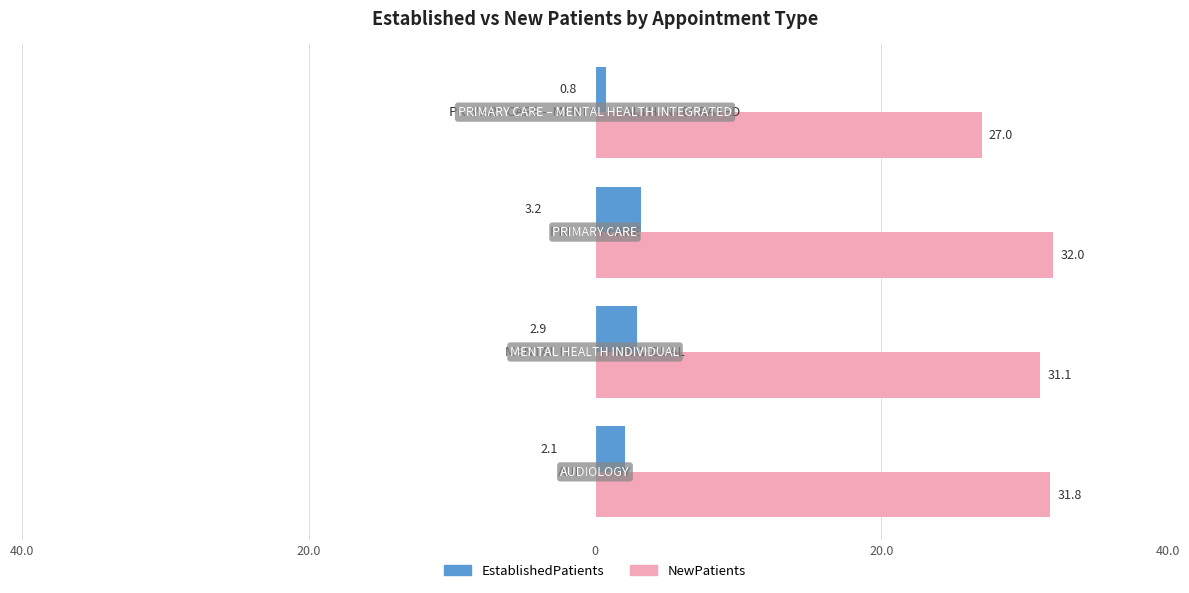

What are all the series names shown in the legend?

EstablishedPatients, NewPatients